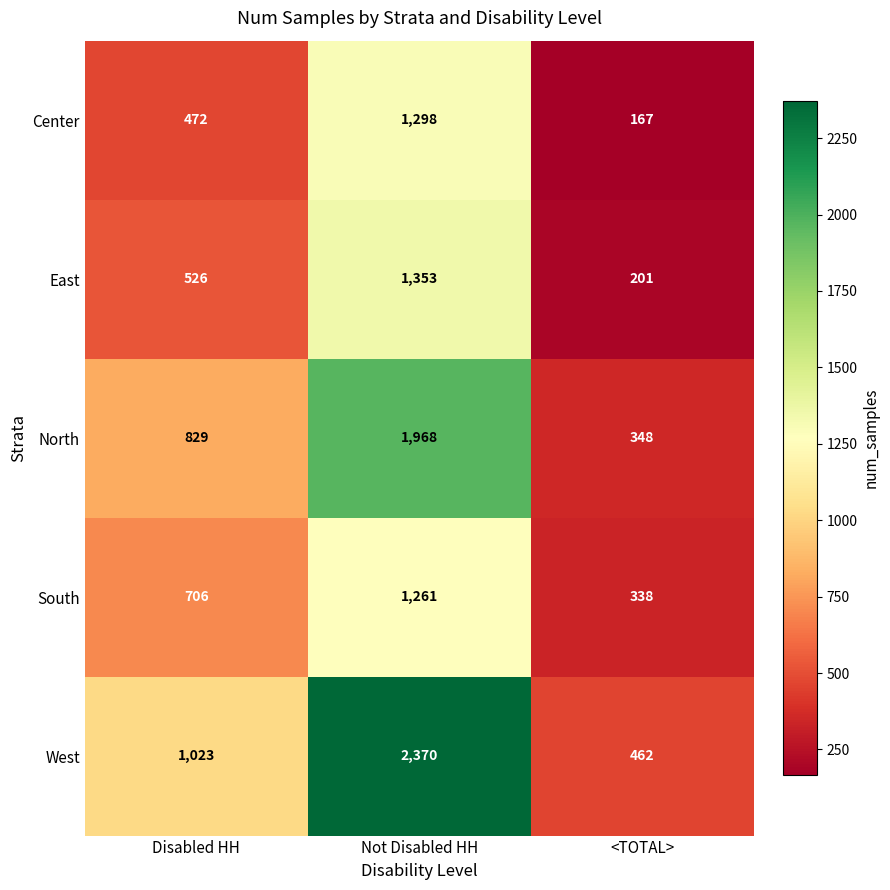

Reading left to right, extract all data points from this chart.

Center: 472	1298	167
East: 526	1353	201
North: 829	1968	348
South: 706	1261	338
West: 1023	2370	462